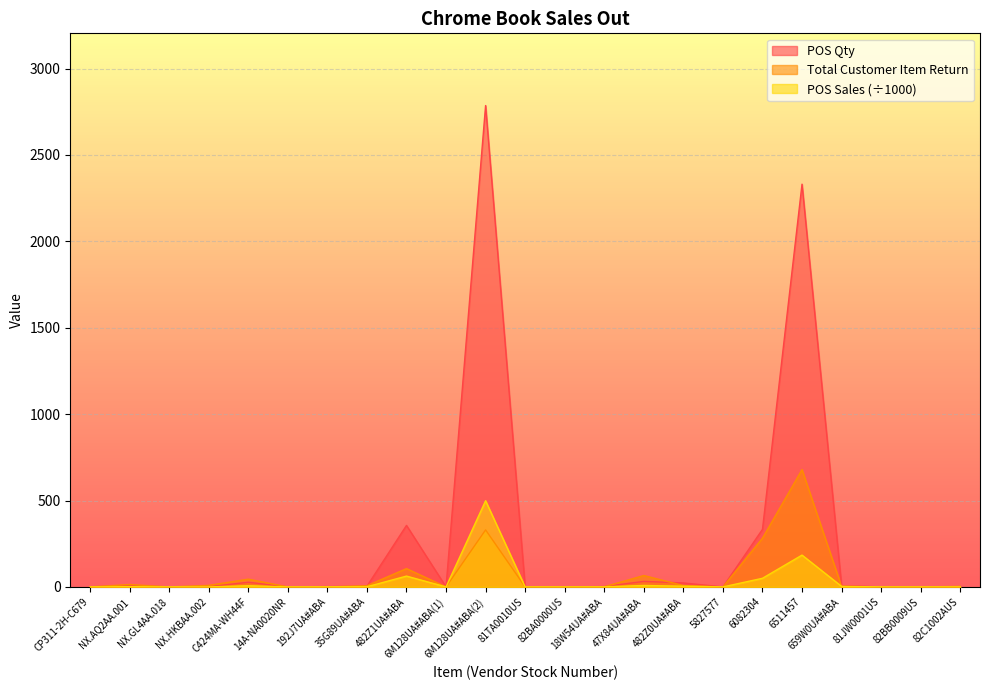

Which series has the widest spread of values?

POS Qty